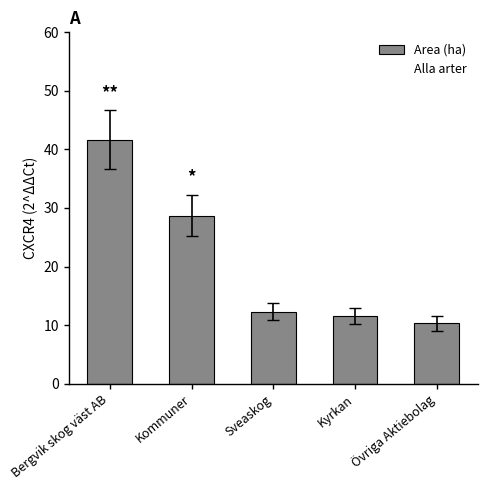

What is the sum of all values?

104.5